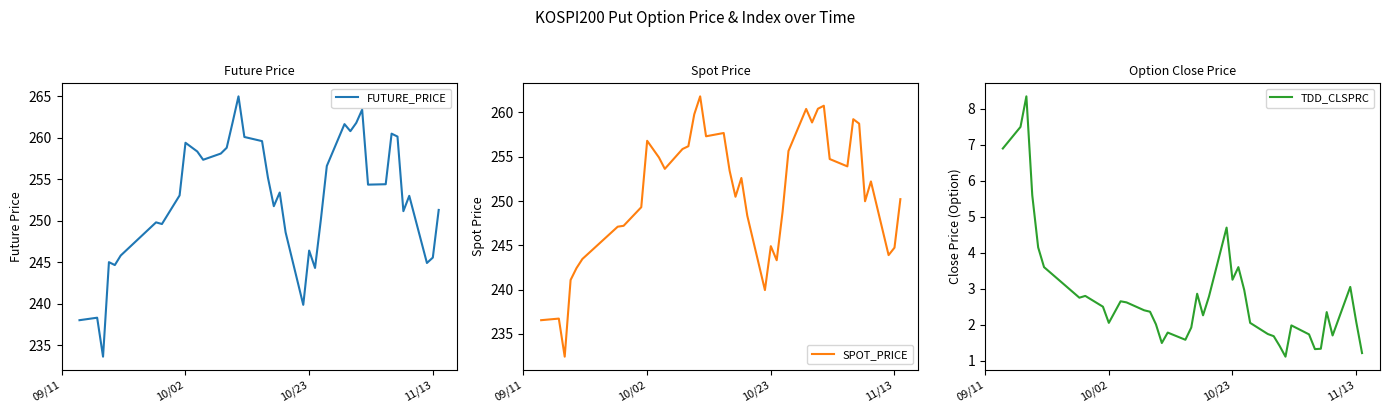

How many series are shown in this chart?

3